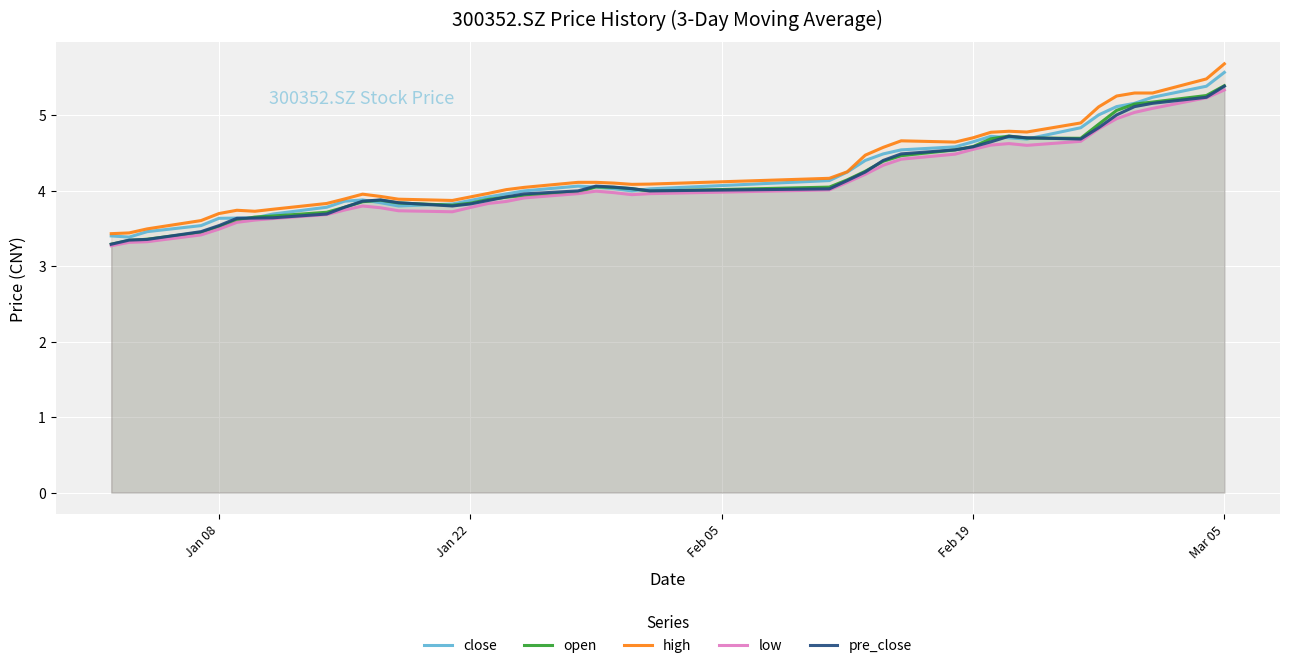

At which label does open reach its peak?

Mar 05